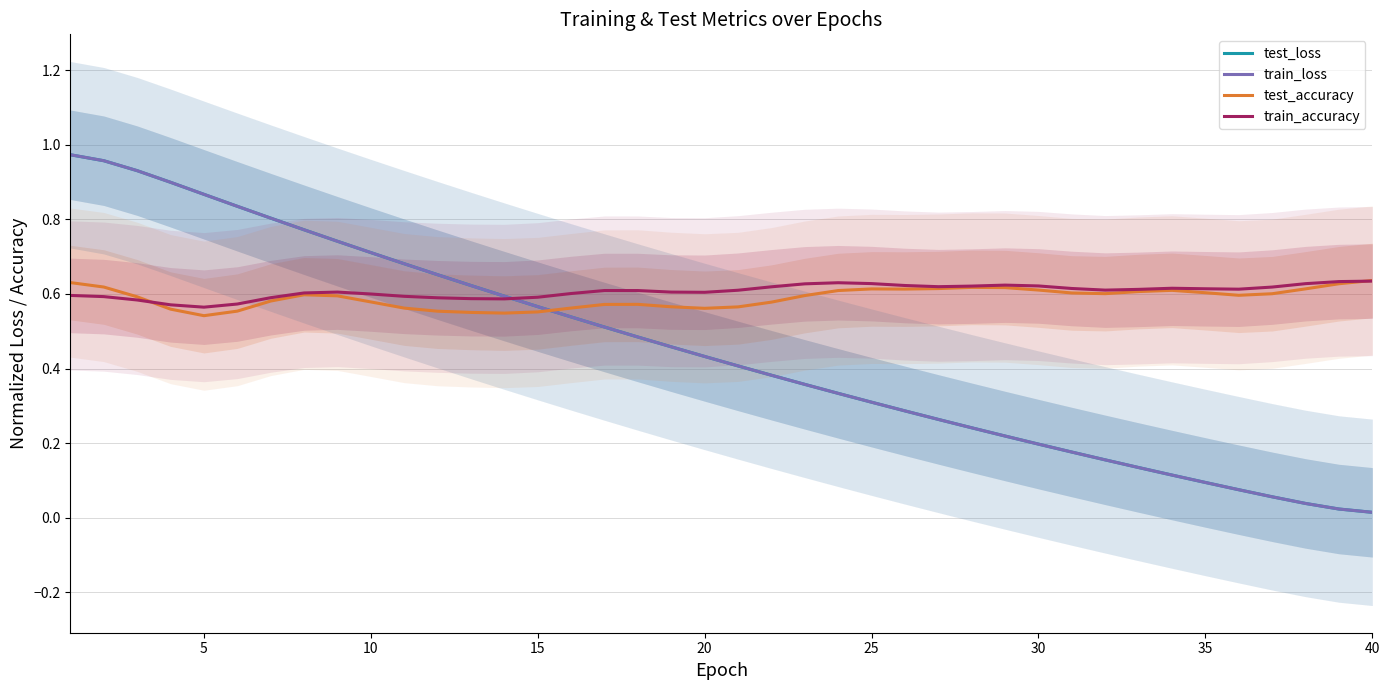

What are all the series names shown in the legend?

test_loss, train_loss, test_accuracy, train_accuracy